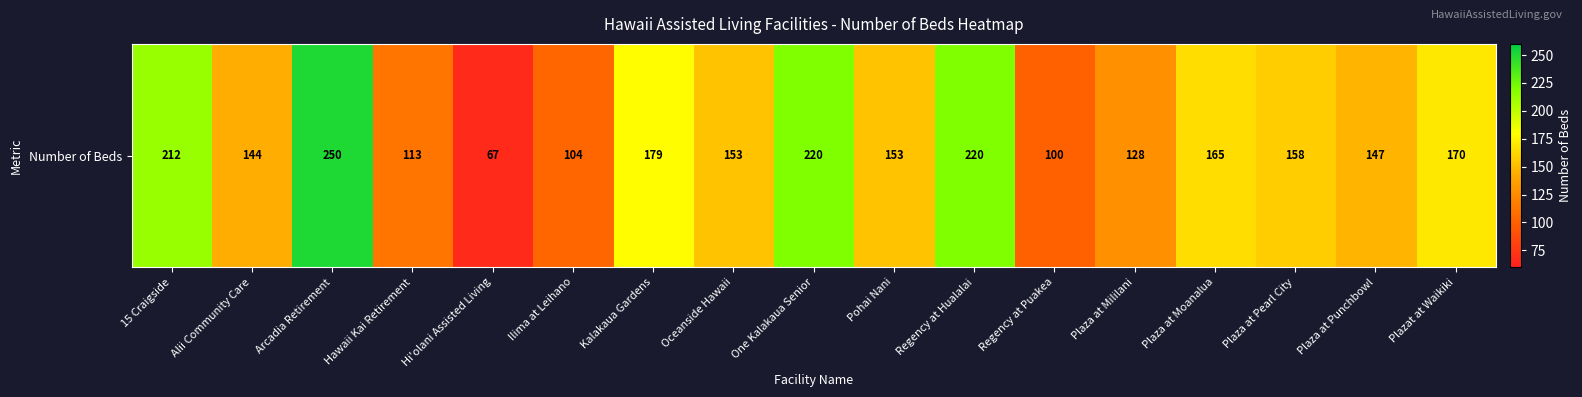

What is the change in value from Alii Community Care to Plaza at Punchbowl?

+3